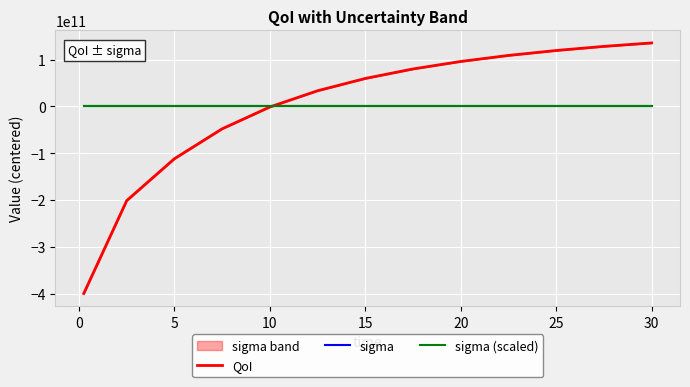

How many data points in QoI are less than 59774295155?

6